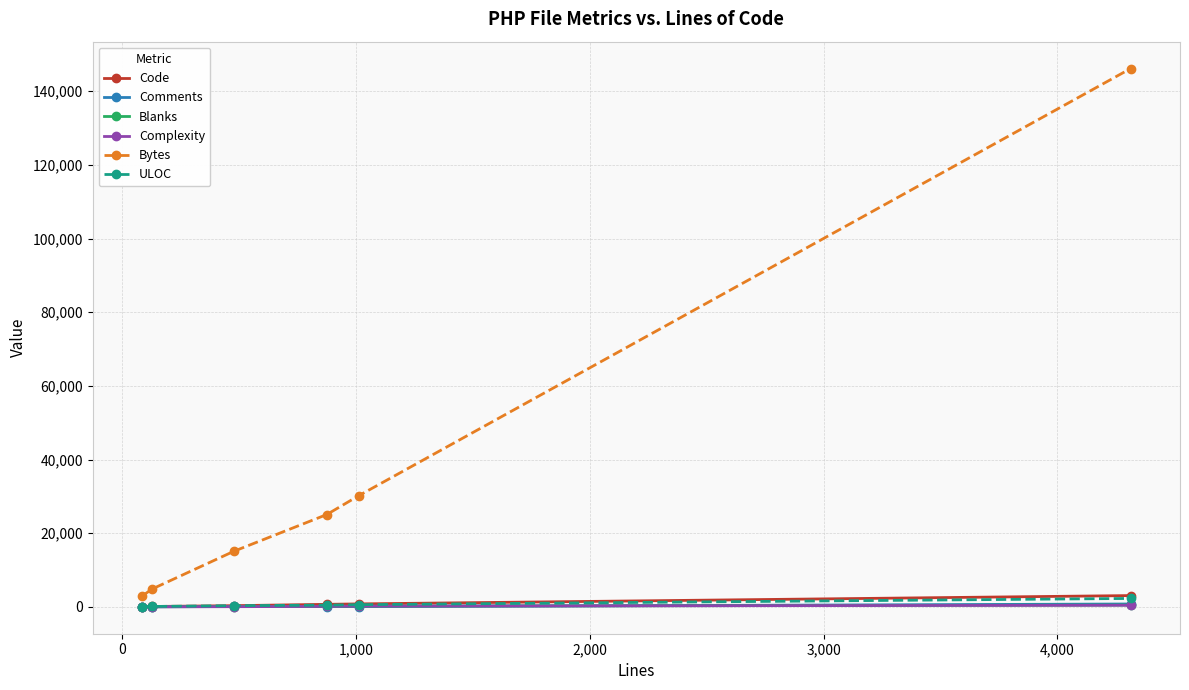

What is the maximum value for Bytes?

146157